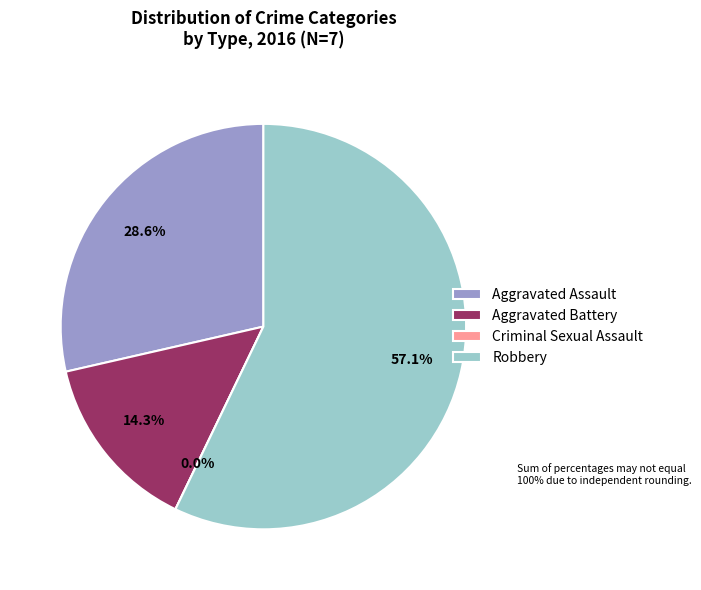

What is the change in value from Criminal Sexual Assault to Robbery?

+4